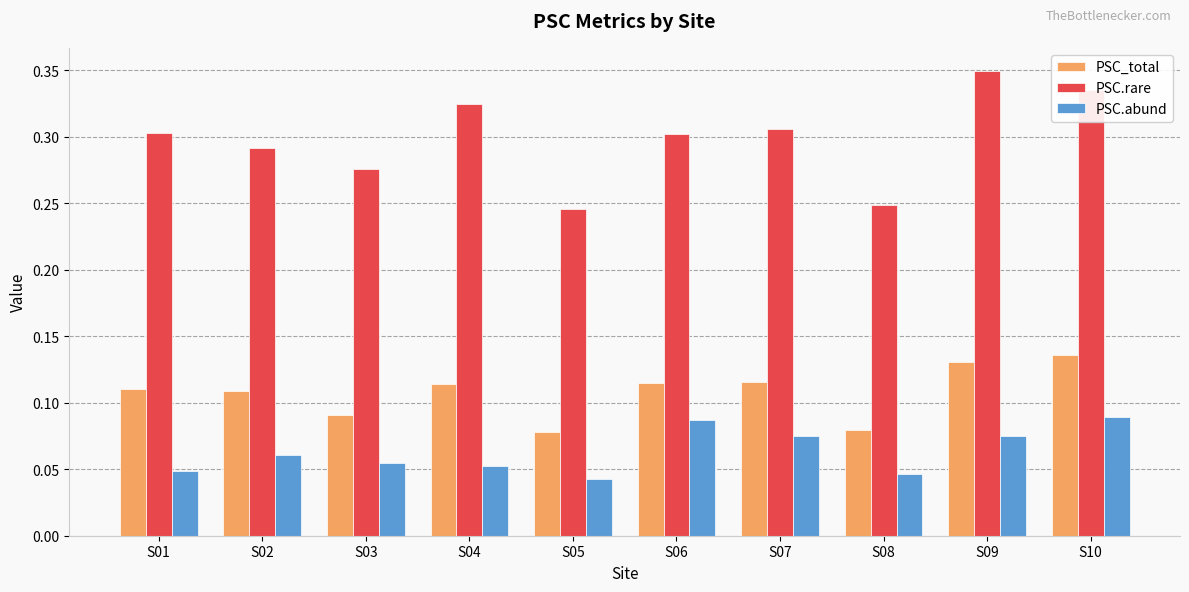

True or false: PSC.rare has a value of 0.4 at S08.

False